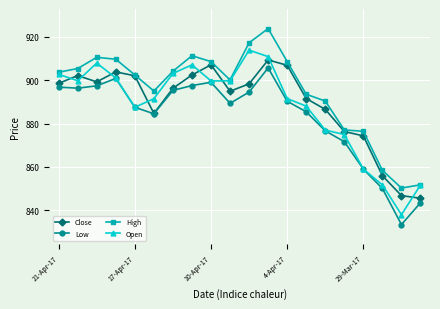

True or false: Low and High cross at least once.

False